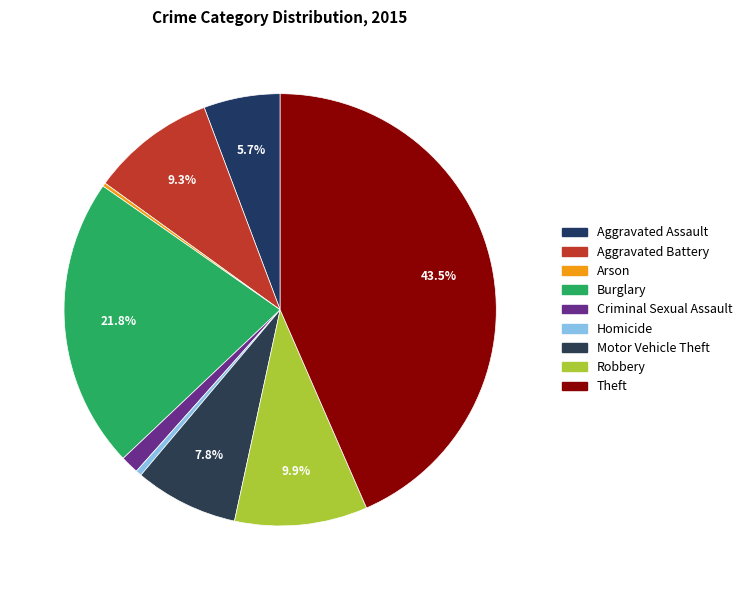

The Criminal Sexual Assault slice represents 1% of the pie. True or false?

True